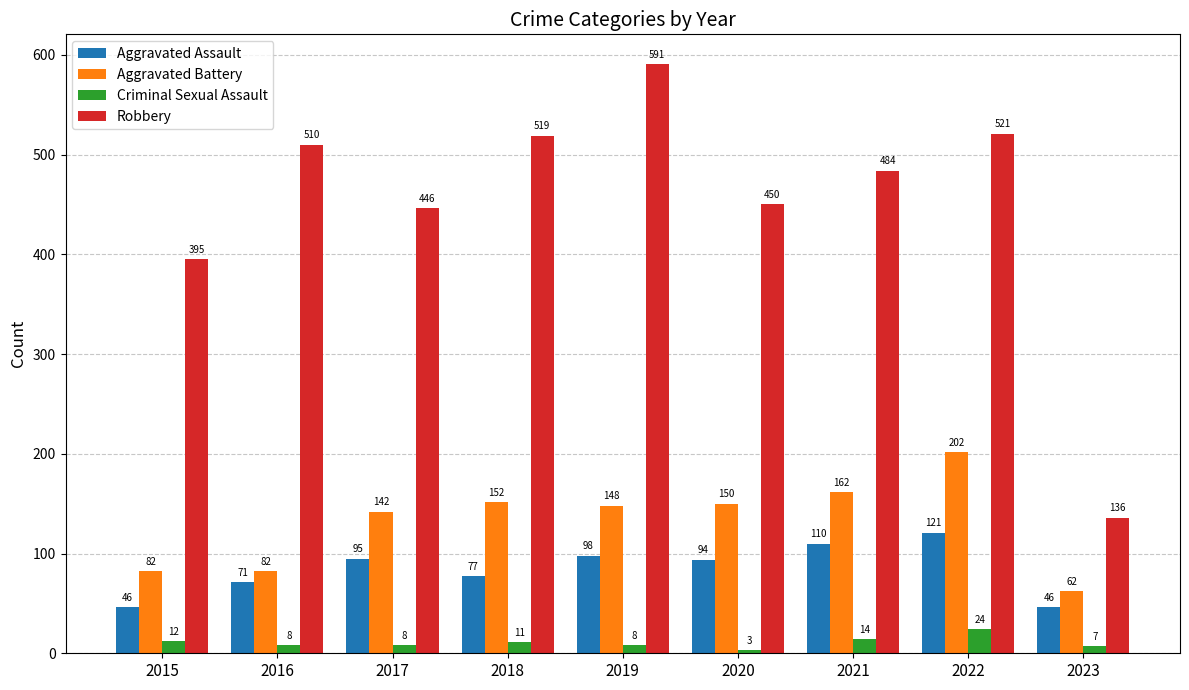

What is the total value across all series at 2016?

671